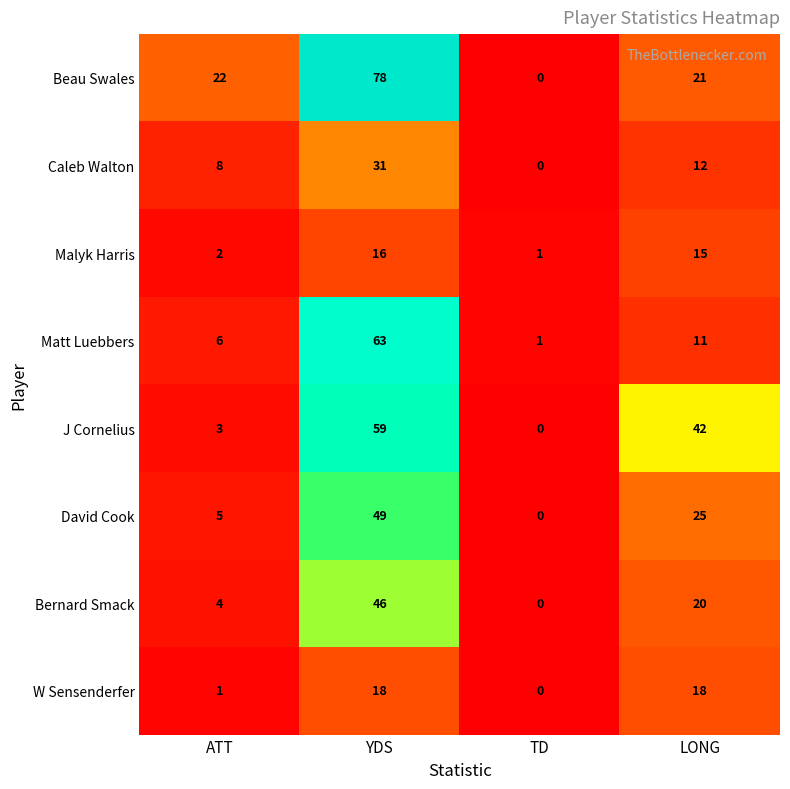

What is the maximum value for Beau Swales?

78